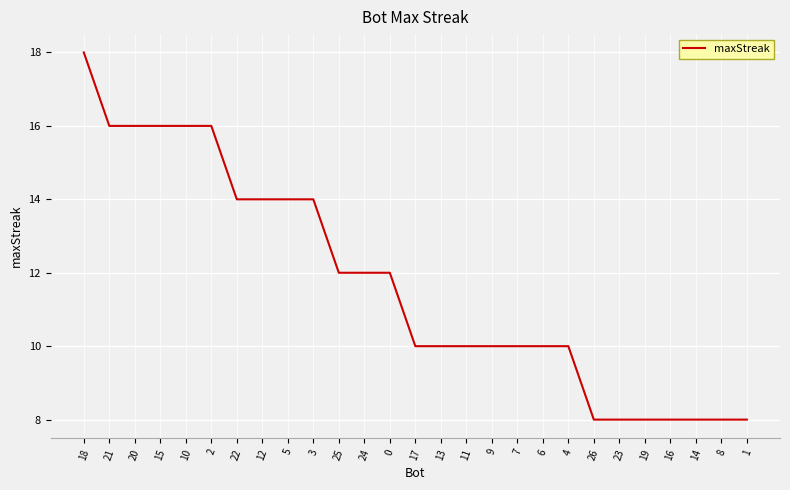

Is it true that the value at 24 is 12?

True